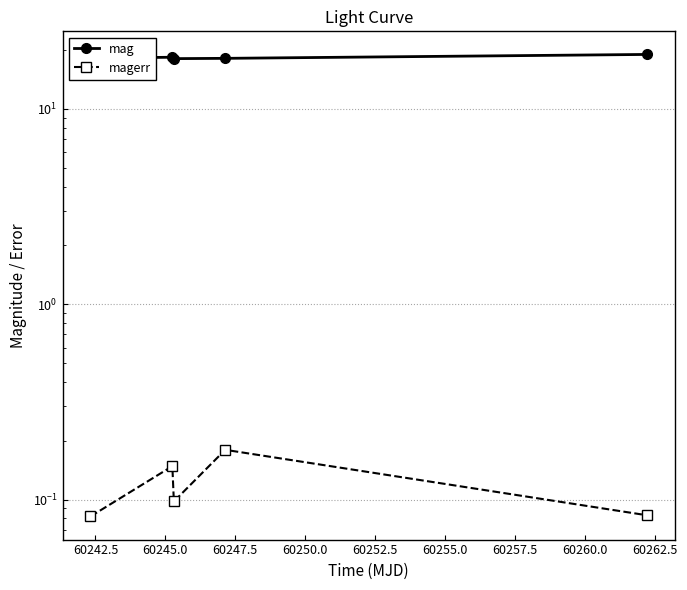

How many interior local valleys does the magerr series have?

1